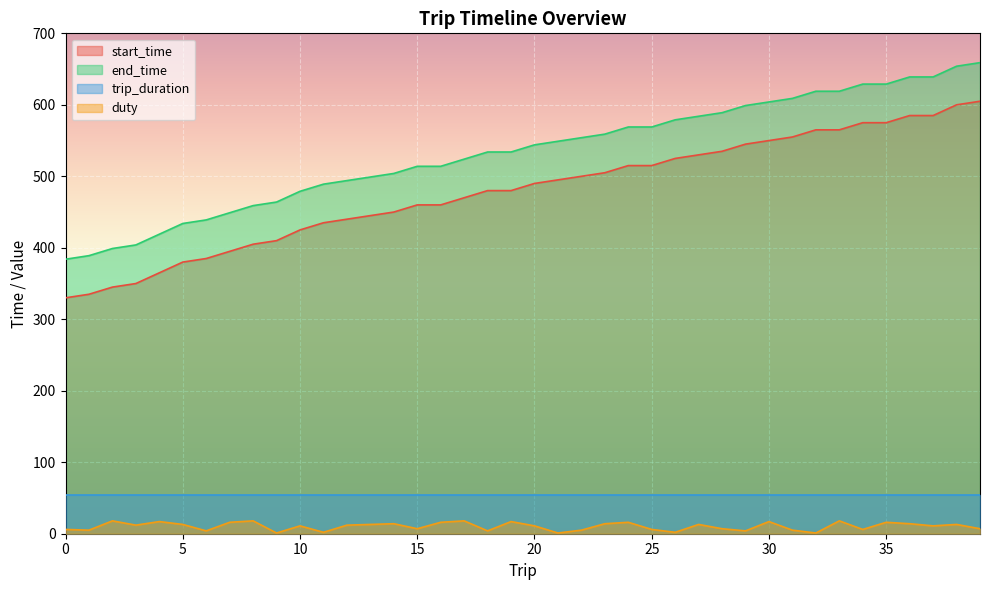

At which label is start_time closest to 467?

17